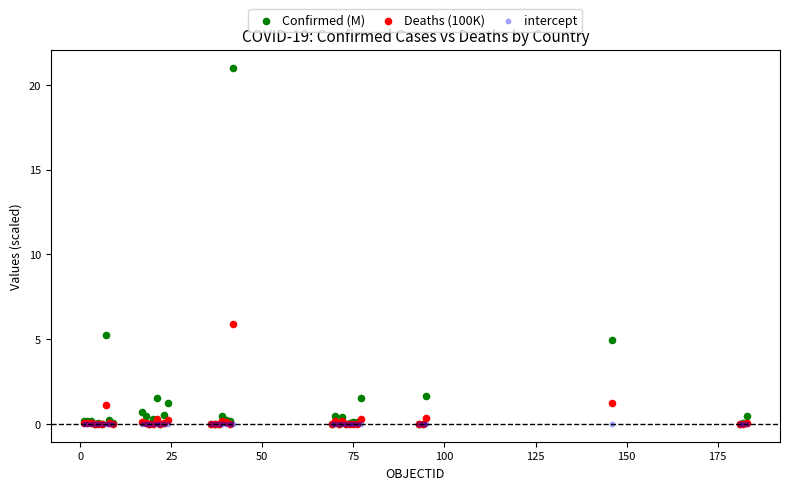

In the Confirmed (M) series, what Y value is closest to 10?

5.2